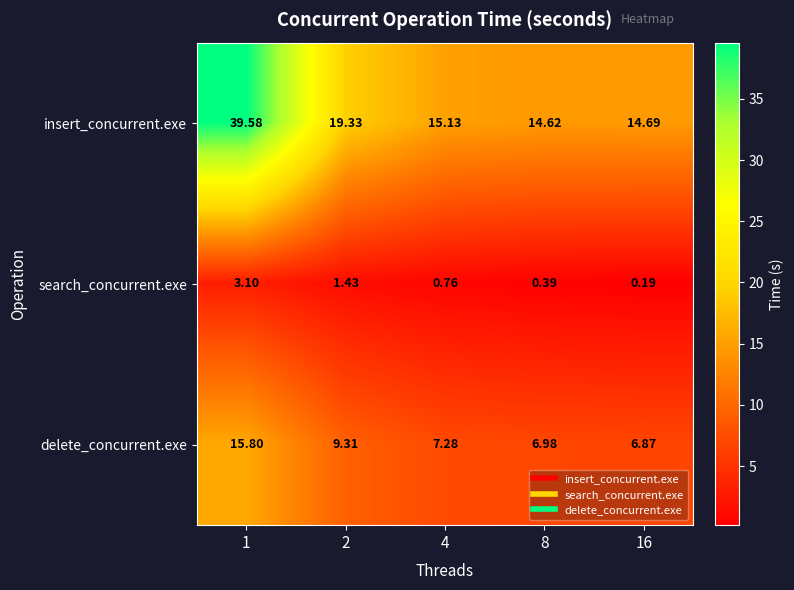

At 8, list the series in order from largest to smallest.

insert_concurrent.exe, delete_concurrent.exe, search_concurrent.exe